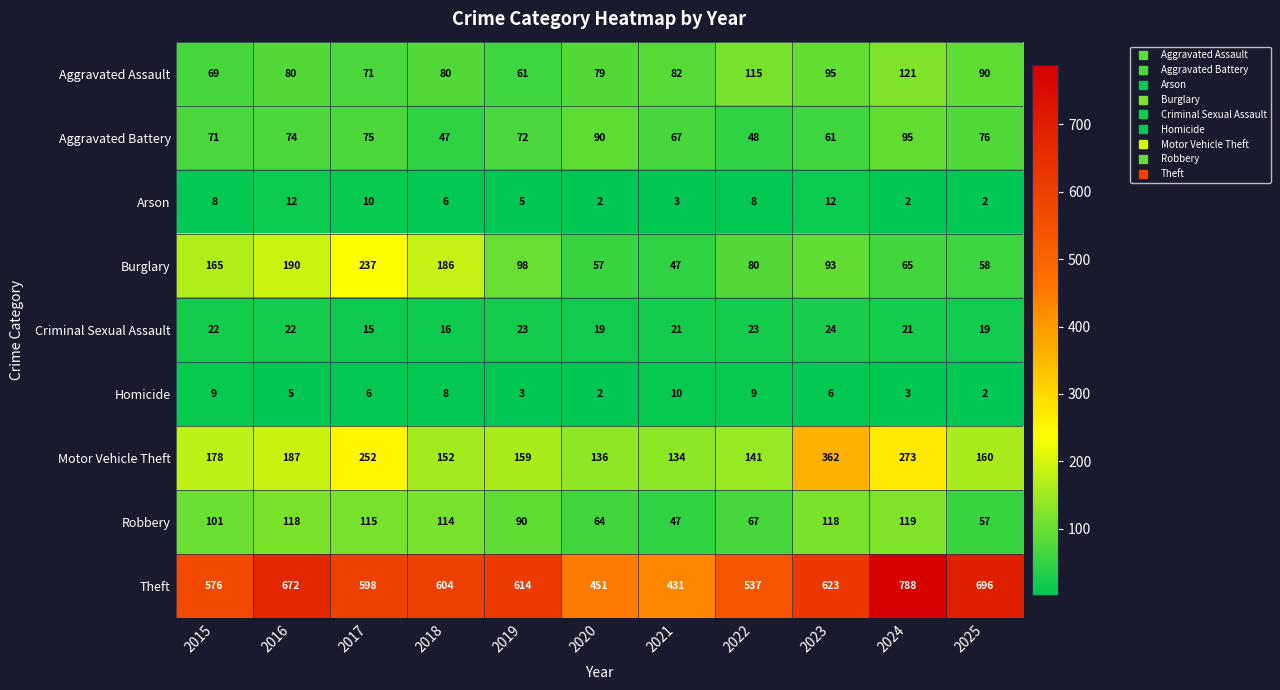

What is the difference between the maximum and minimum values in the Homicide series?

8